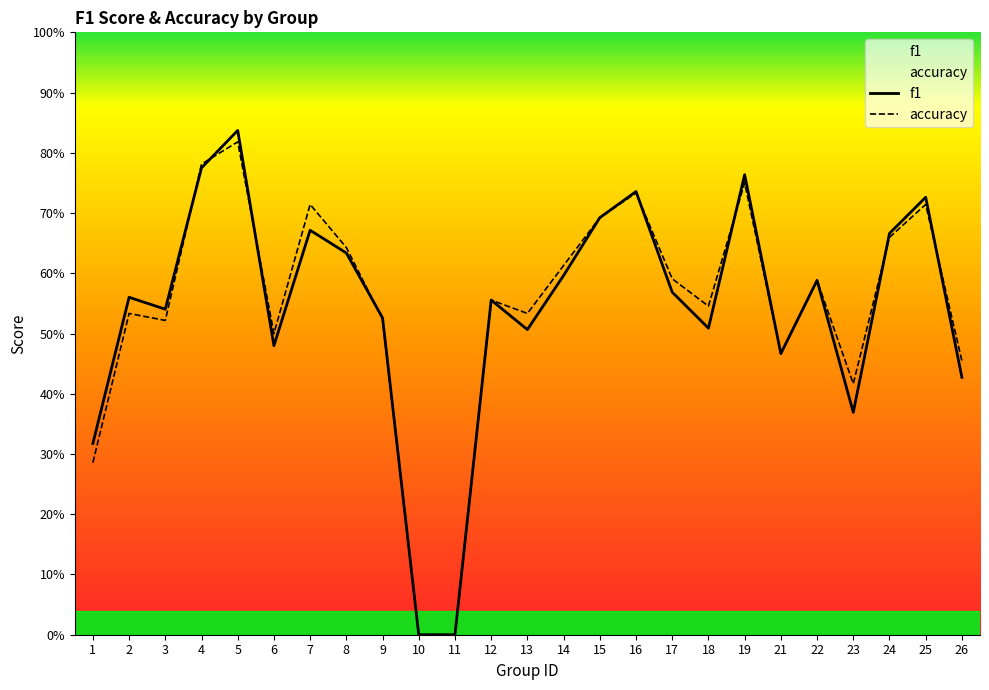

How many interior local valleys does the f1 series have?

6